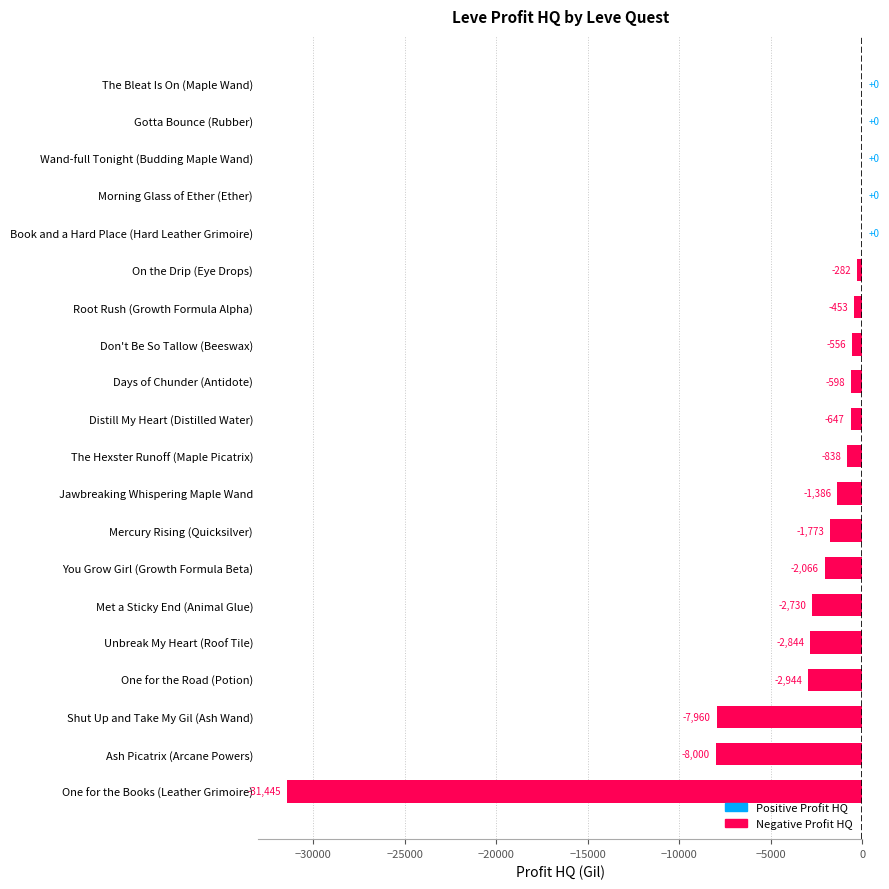

Which has a higher value, Jawbreaking Whispering Maple Wand or Ash Picatrix (Arcane Powers)?

Jawbreaking Whispering Maple Wand